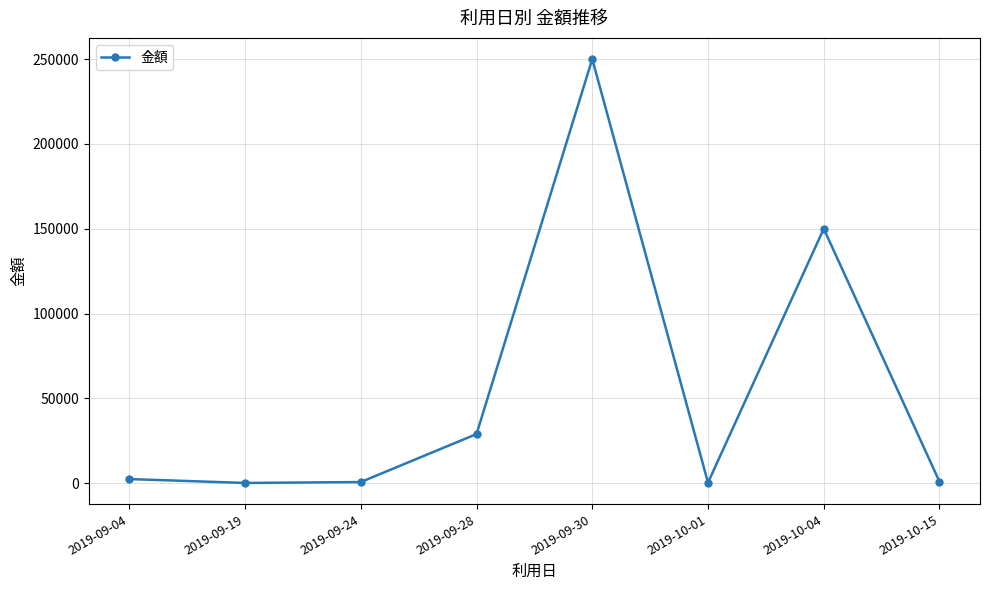

Count the number of categories in the chart.

8